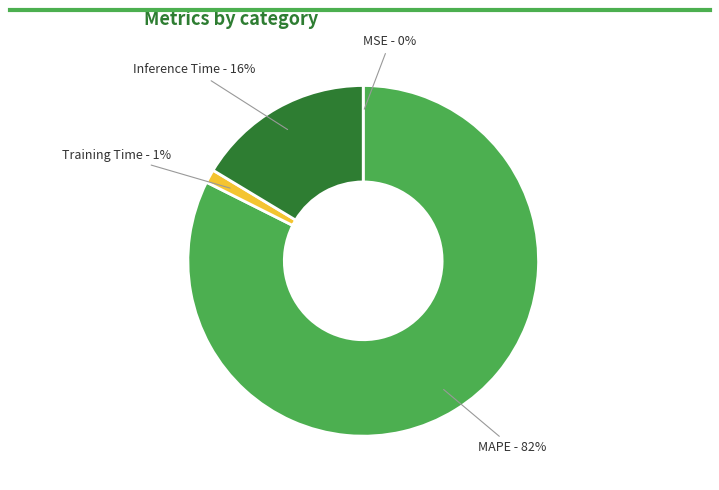

Is the sum of Training Time and Inference Time greater than half?

No